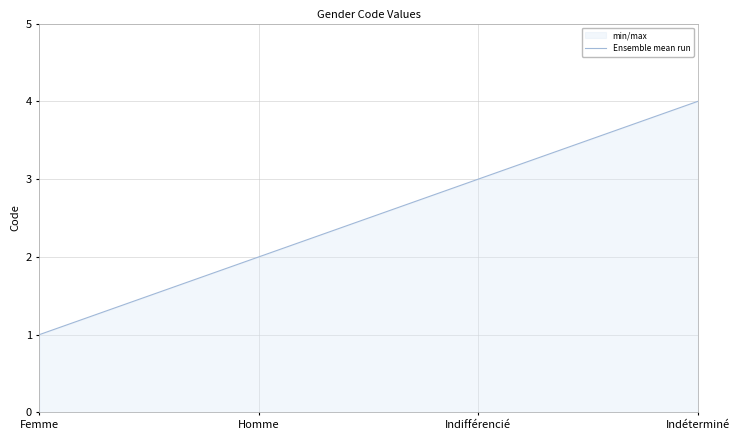

The value at Indéterminé is 3. True or false?

False